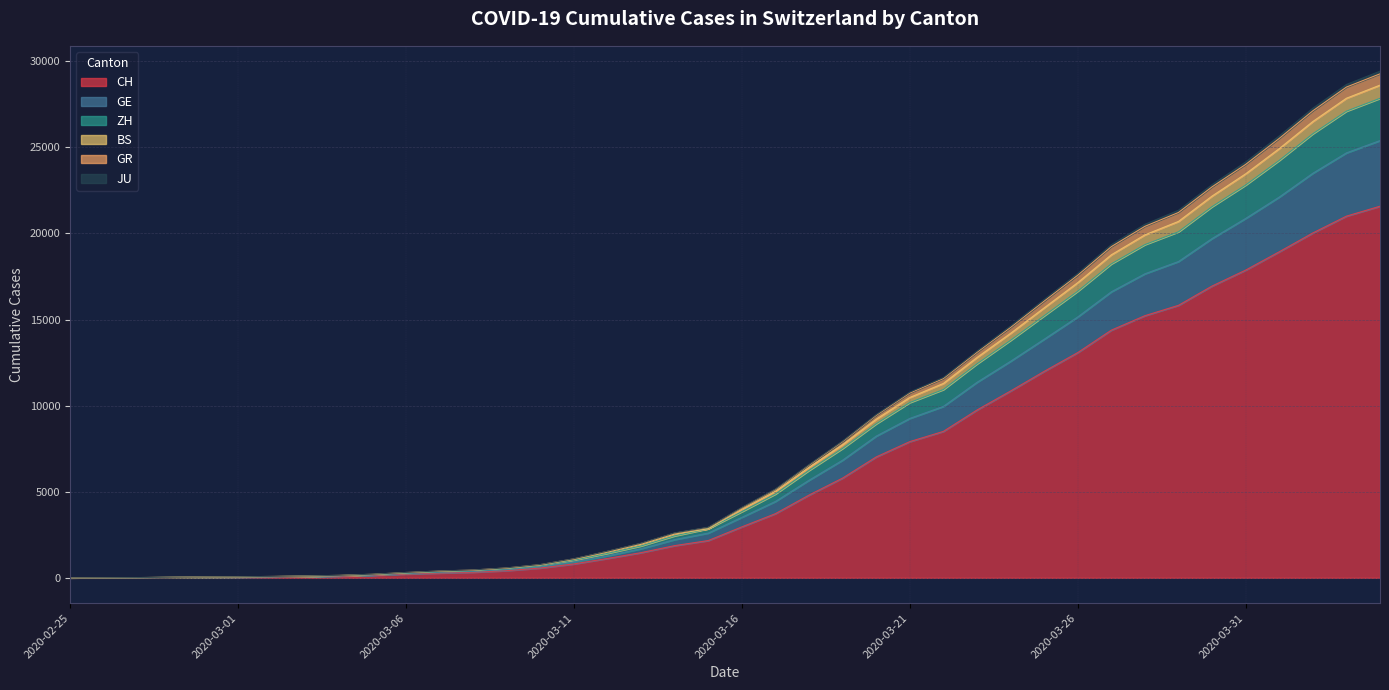

True or false: CH and ZH intersect in this chart.

False